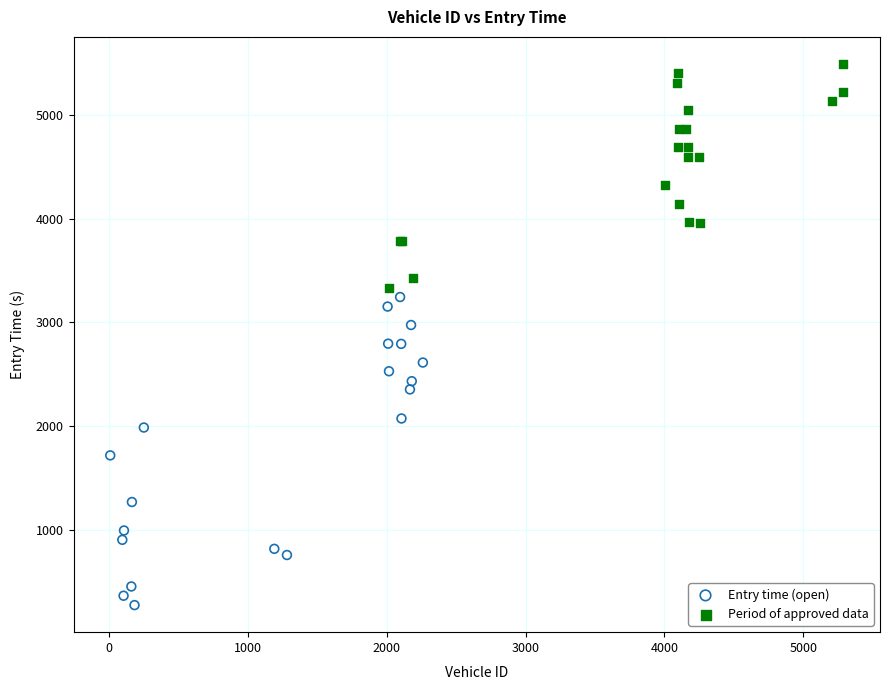

Which series has the largest Y range (max minus min)?

Entry time (open)